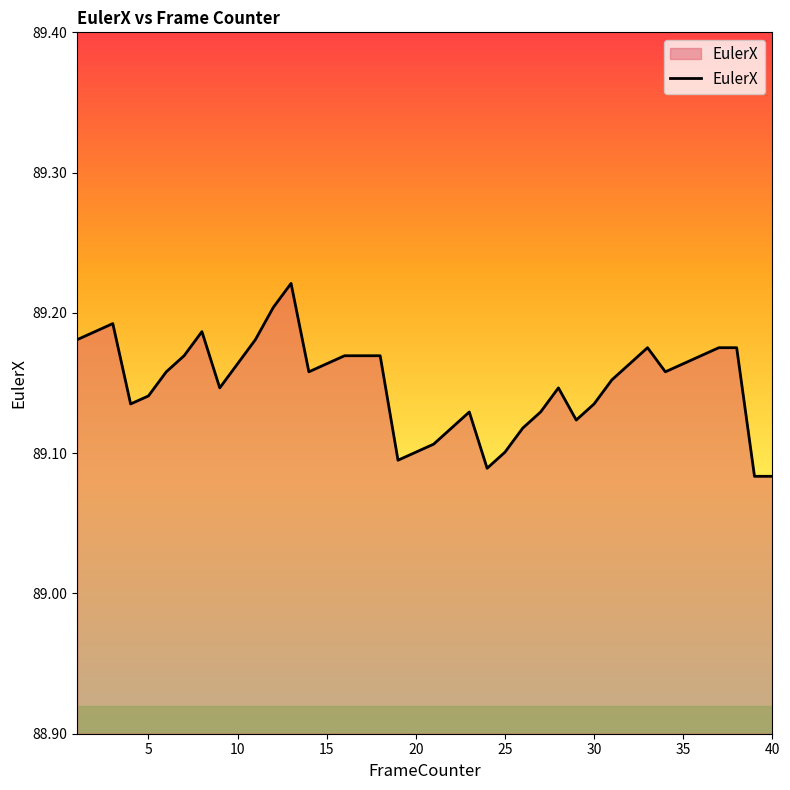

How many points are lower than both their immediate neighbors (excluding endpoints)?

7